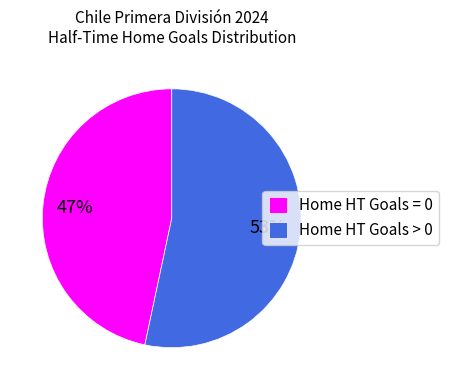

Does any single category account for the majority?

Yes